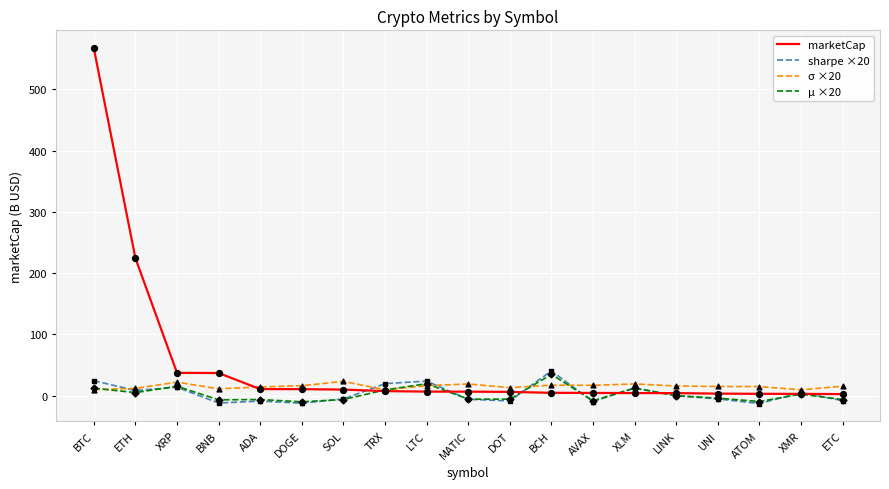

At which category is the sum across all series the highest?

BTC